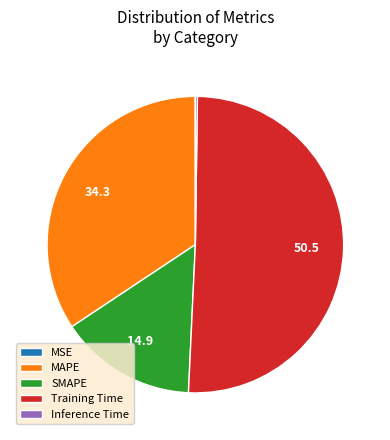

Which has a higher value, Training Time or MAPE?

Training Time